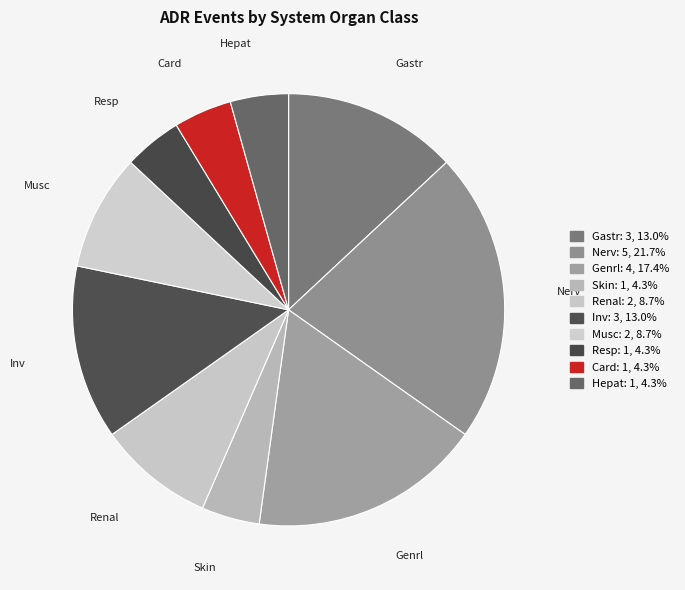

Count the number of slices in the pie.

10